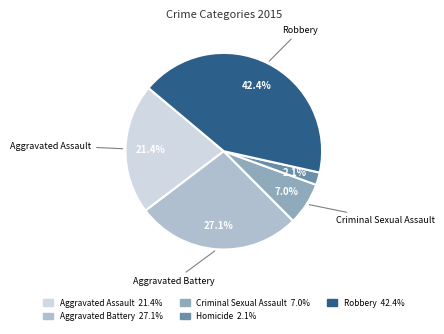

Rank the categories by value from highest to lowest.

Robbery, Aggravated Battery, Aggravated Assault, Criminal Sexual Assault, Homicide